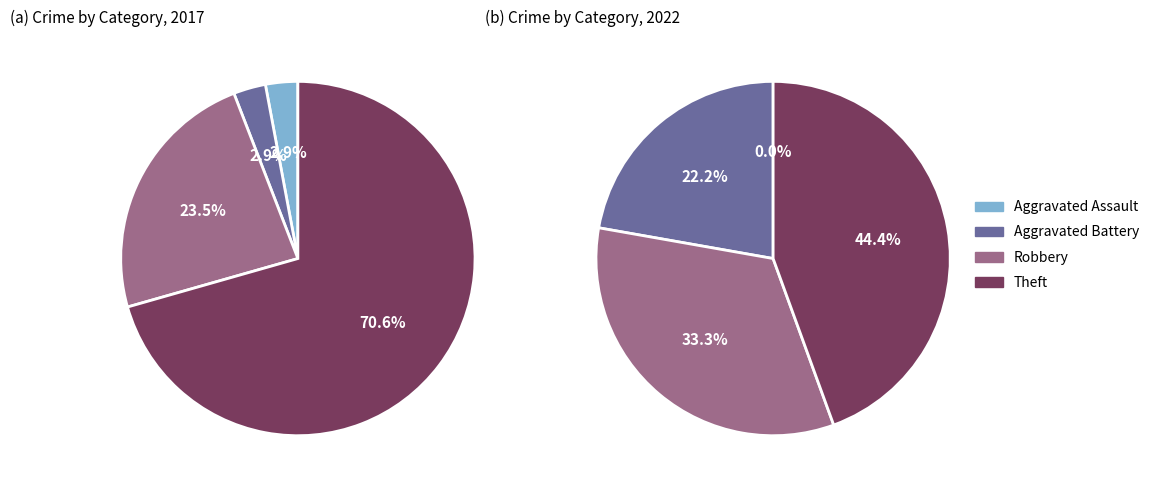

Count the number of slices in the pie.

4